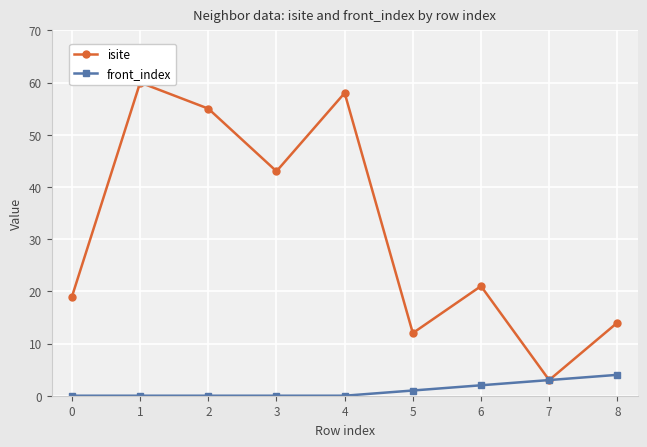

List the series in order of their peak value, lowest first.

front_index, isite